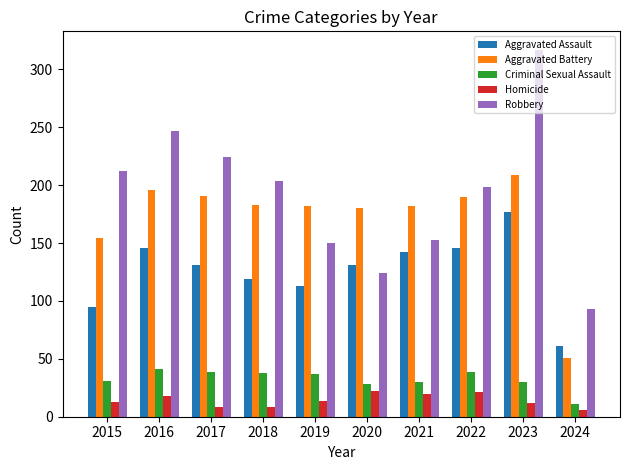

The value of Criminal Sexual Assault at 2018 is 58. True or false?

False